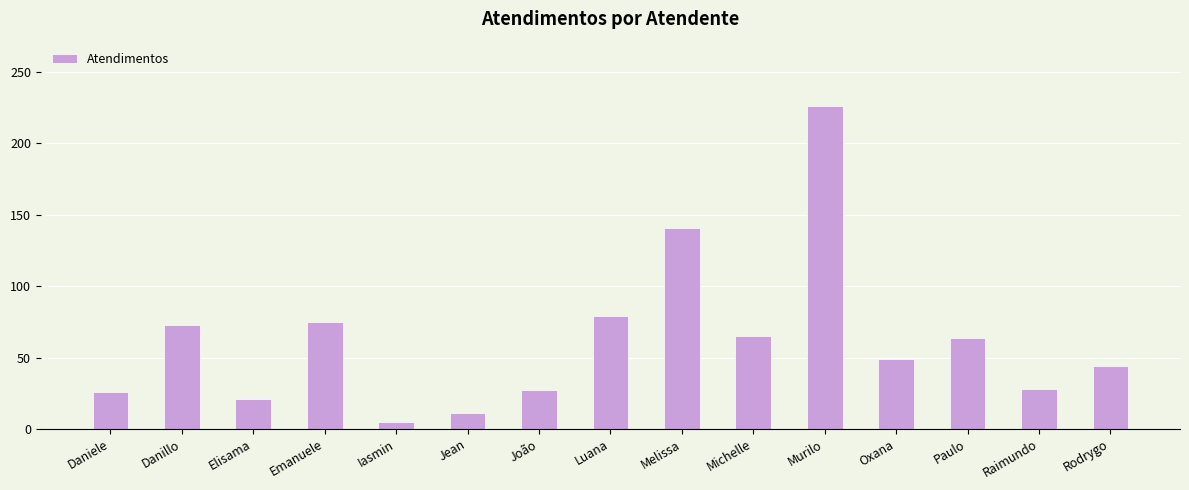

What is the value of the 8th bar from the left?

79